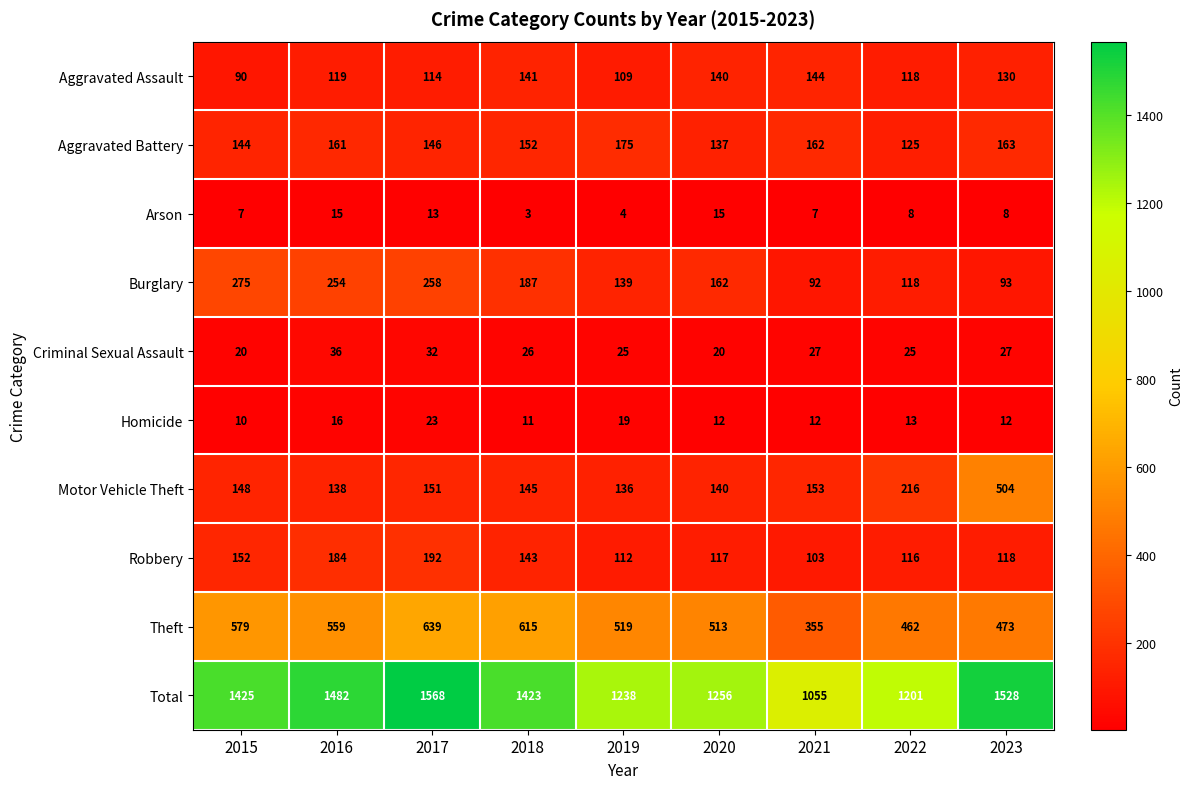

At which label does Theft first exceed 519?

2015